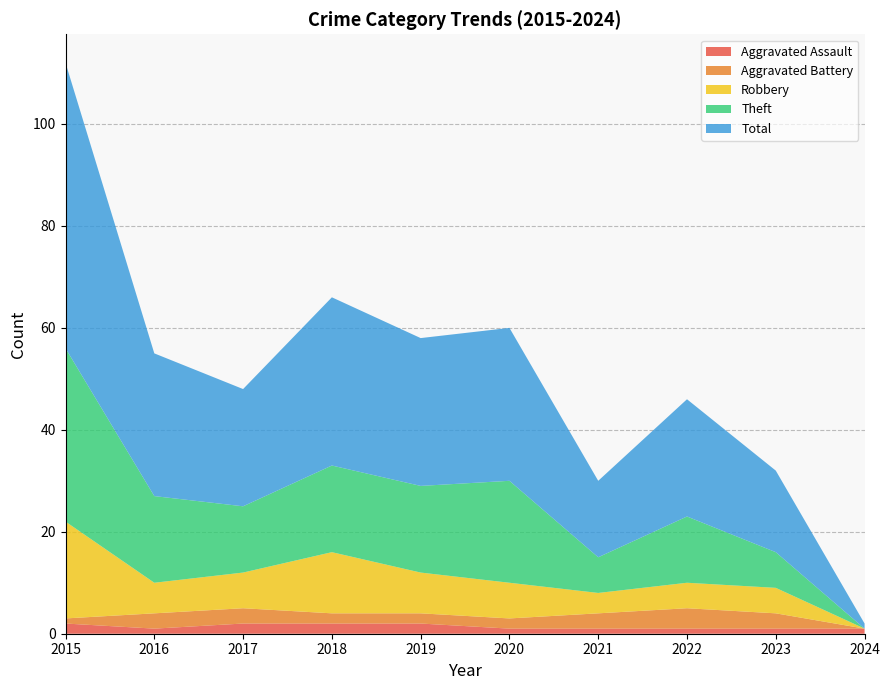

Reading right to left, what are all the values shown in this chart?

Aggravated Assault: 2024=1	2023=1	2022=1	2021=1	2020=1	2019=2	2018=2	2017=2	2016=1	2015=2
Aggravated Battery: 2024=0	2023=3	2022=4	2021=3	2020=2	2019=2	2018=2	2017=3	2016=3	2015=1
Robbery: 2024=0	2023=5	2022=5	2021=4	2020=7	2019=8	2018=12	2017=7	2016=6	2015=19
Theft: 2024=0	2023=7	2022=13	2021=7	2020=20	2019=17	2018=17	2017=13	2016=17	2015=34
Total: 2024=1	2023=16	2022=23	2021=15	2020=30	2019=29	2018=33	2017=23	2016=28	2015=56